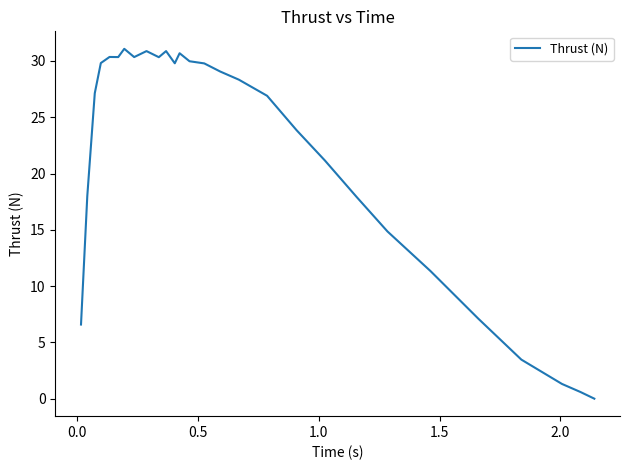

What is the maximum value shown in the chart?

31.1